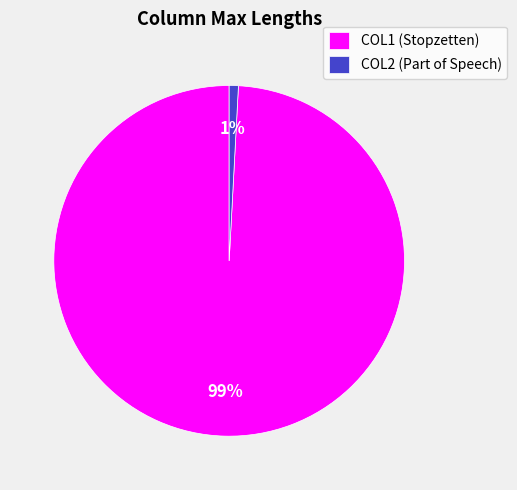

Between COL2 and COL1, which is larger?

COL1